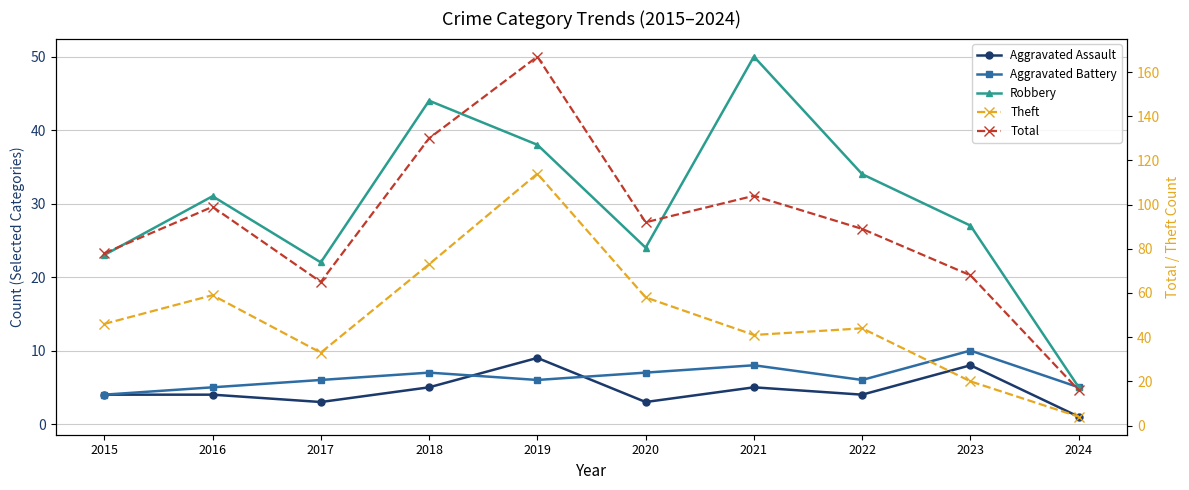

At which category does Robbery reach its first local valley?

2017